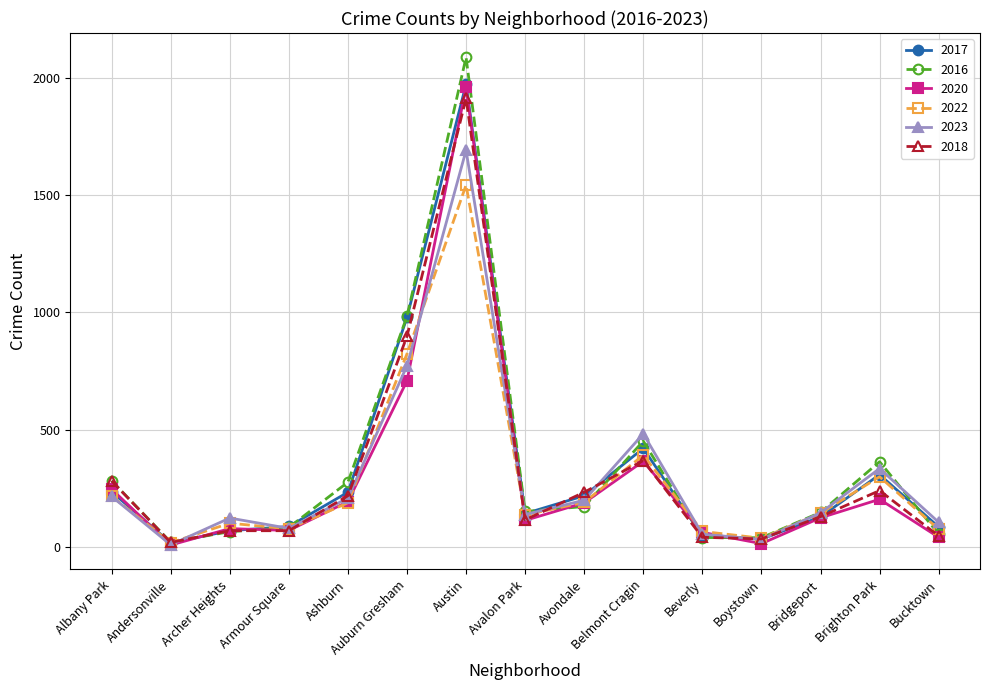

What is the difference between the maximum and minimum values in the 2016 series?

2066